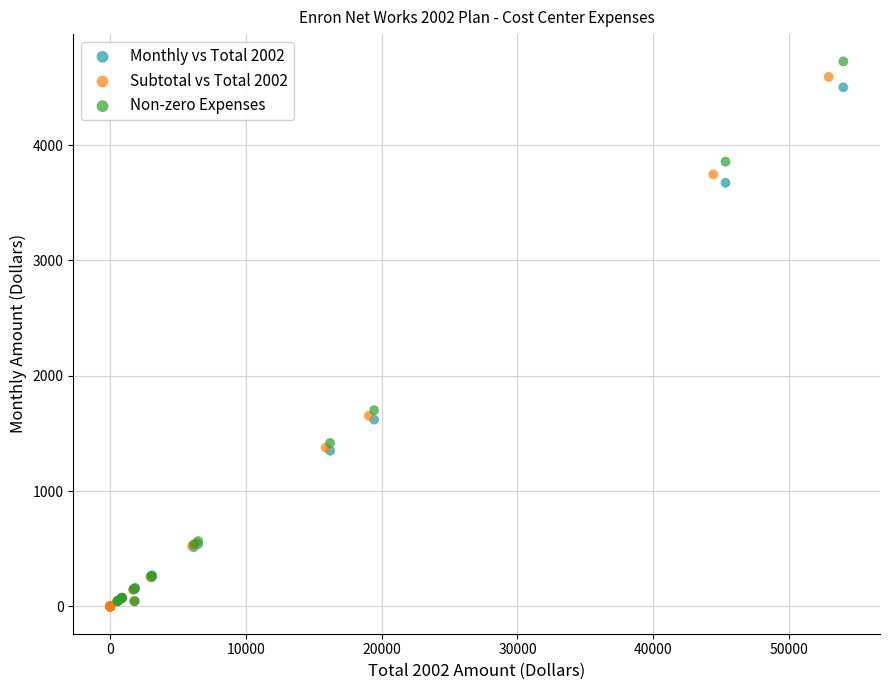

What are all the series names shown in the legend?

Monthly vs Total 2002, Subtotal vs Total 2002, Non-zero Expenses